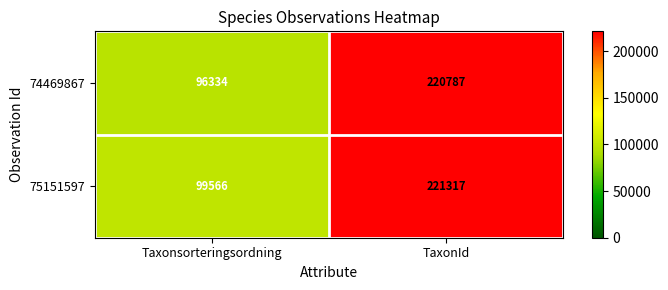

Which series has the largest range (max minus min)?

74469867